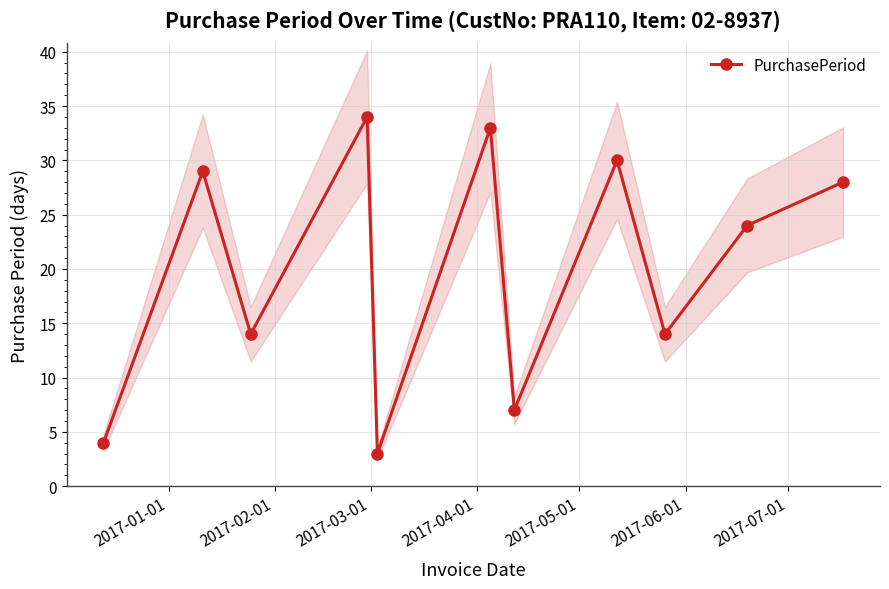

In PurchasePeriod, how many points are higher than both neighbors (excluding endpoints)?

4